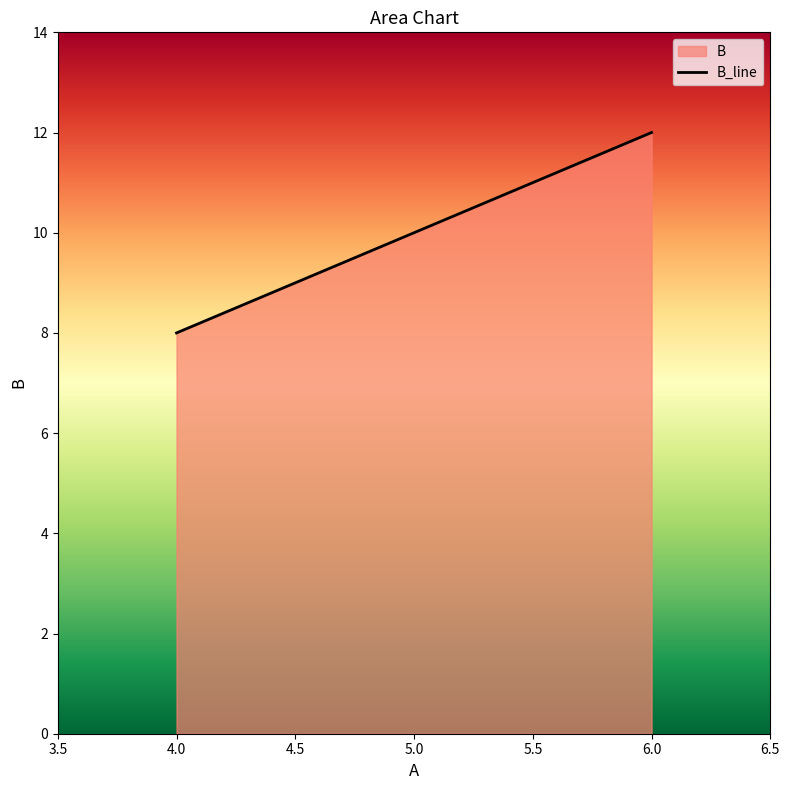

Between 5.0 and 6.0, which is larger?

6.0